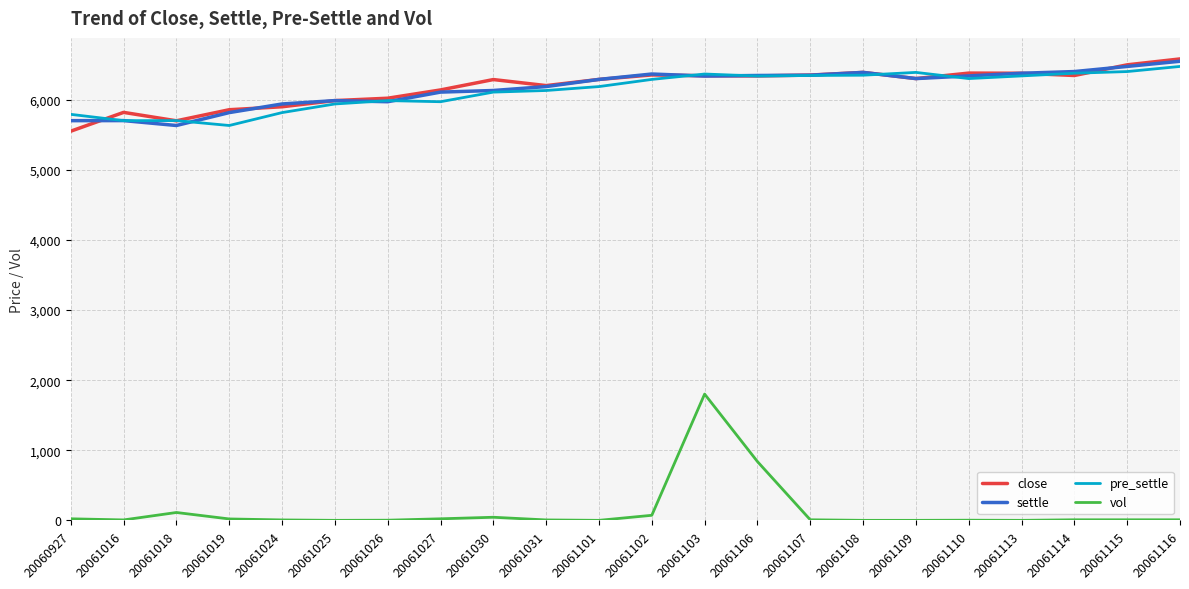

At which category is the sum across all series the highest?

20061103